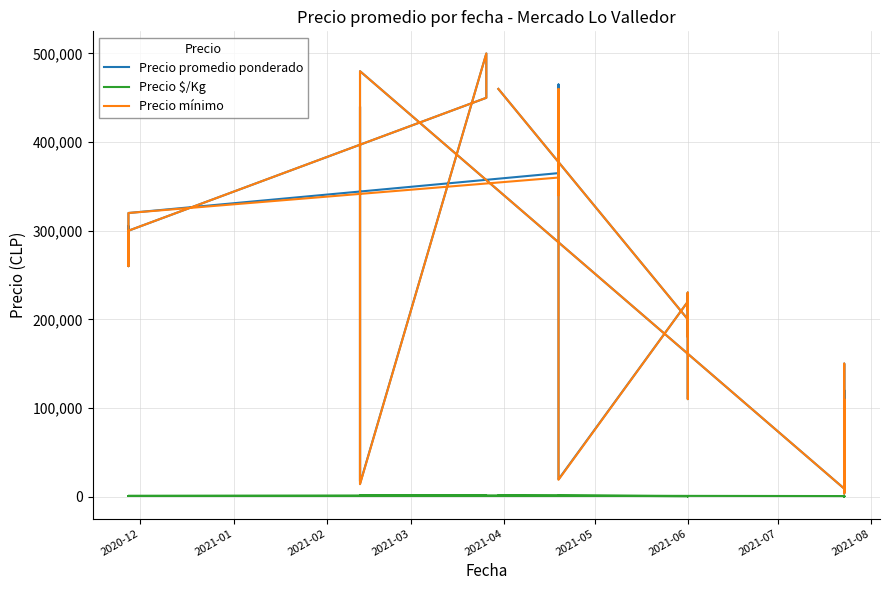

Reading left to right, list all the values displayed in this chart.

Precio promedio ponderado: 6500	5000	120000	5250	90000	3500	150000	130000	125000	6500	100000	100000	9000	480000	17480	440000	14455	500000	470000	450000	300000	305000	260000	320000	365000	340000	375000	465000	20000	19500	220000	210000	230000	187692	180000	200000	110000	230000	200000	460000
Precio $/Kg: 361	278	300	292	225	194	375	325	312	361	250	250	600	1200	1092	1100	903	1250	1175	1125	750	762	650	800	912	850	938	1162	1111	1083	550	525	575	469	450	500	275	575	500	1150
Precio mínimo: 6000	5000	110000	5000	90000	3500	150000	130000	120000	6000	100000	100000	9000	480000	17000	440000	14000	500000	470000	450000	300000	300000	260000	320000	360000	340000	370000	460000	20000	19000	220000	210000	230000	185000	180000	200000	110000	230000	200000	460000